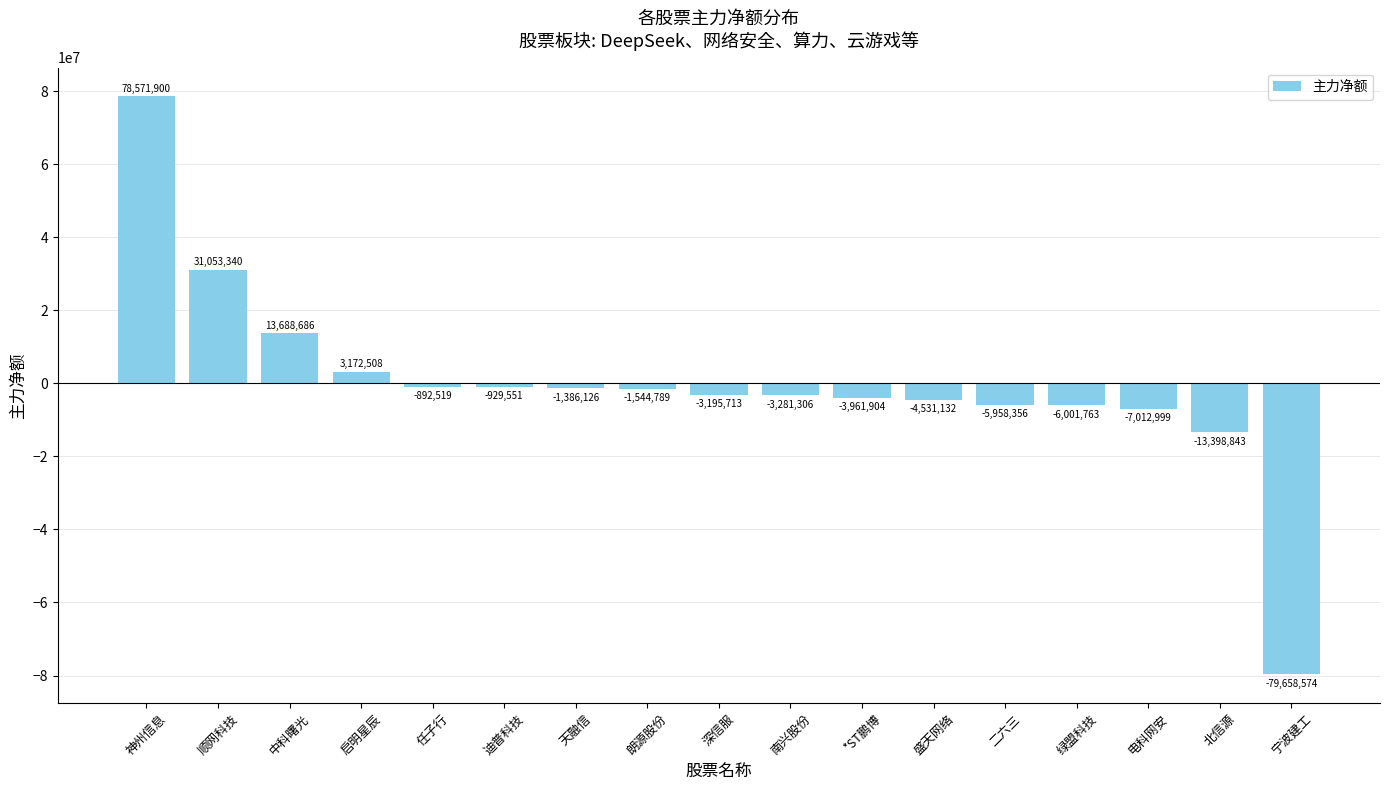

Reading left to right, what are all the values shown in this chart?

神州信息=78571900	顺网科技=31053340	中科曙光=13688686	启明星辰=3172508	任子行=-892519	迪普科技=-929551	天融信=-1386126	朗源股份=-1544789	深信服=-3195713	南兴股份=-3281306	*ST鹏博=-3961904	盛天网络=-4531132	二六三=-5958356	绿盟科技=-6001763	电科网安=-7012999	北信源=-13398843	宁波建工=-79658574